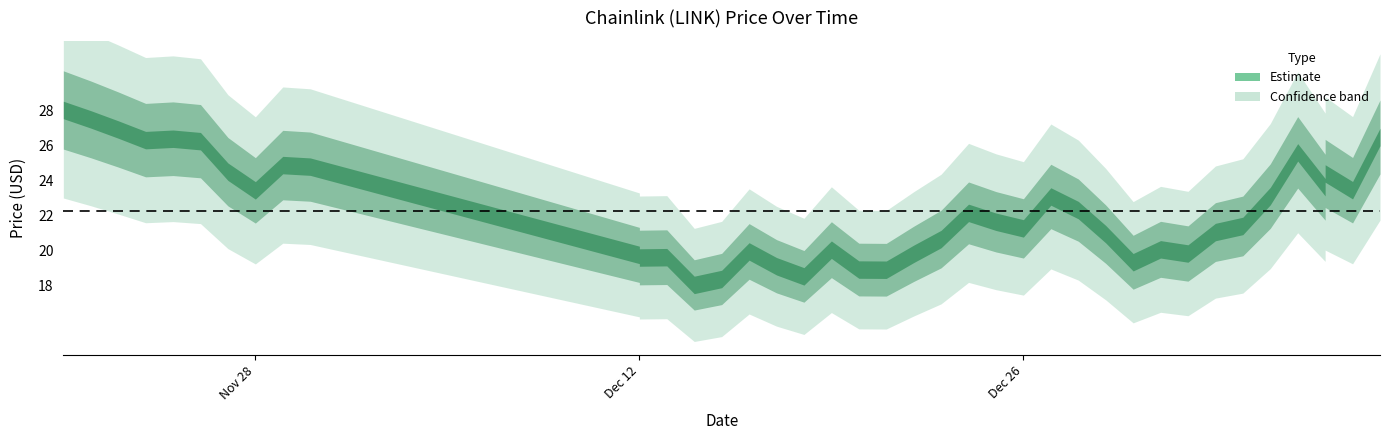

True or false: the data shows 12.5 at 12/19/2021.

False